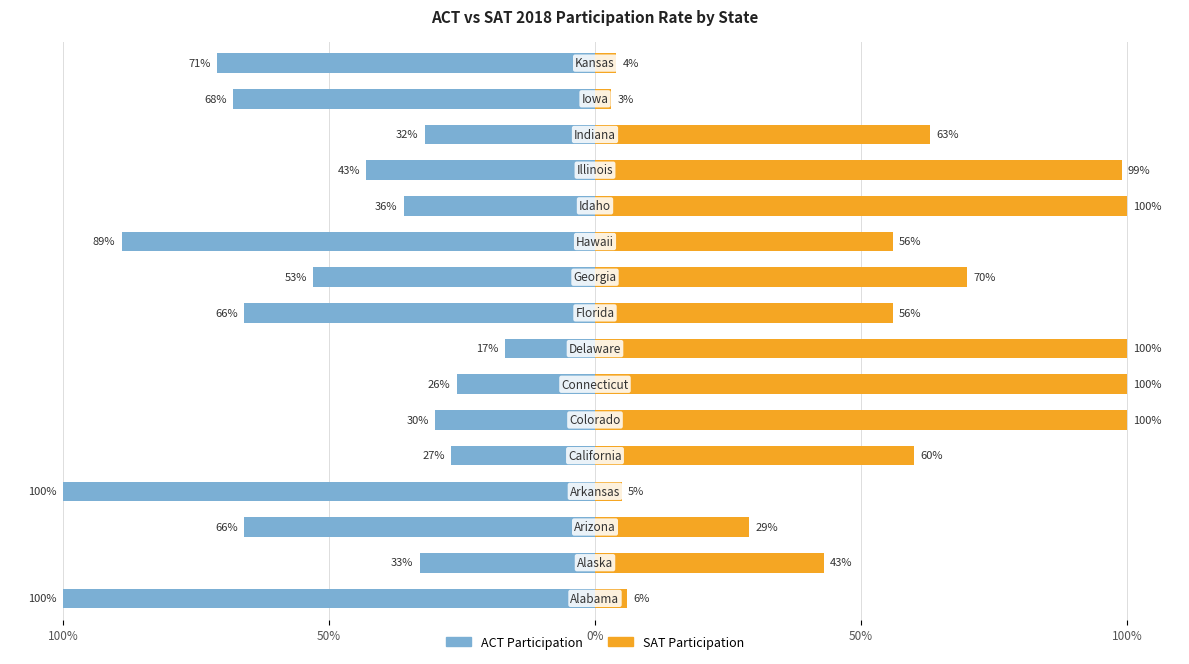

What are all the series names shown in the legend?

ACT Participation, SAT Participation